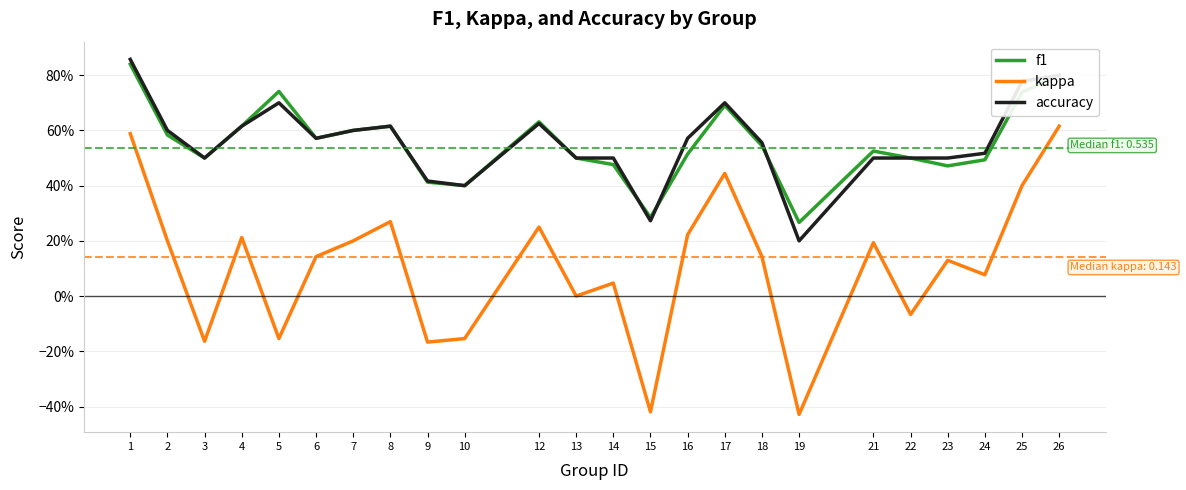

Does the chart display data point markers on the line(s)?

No